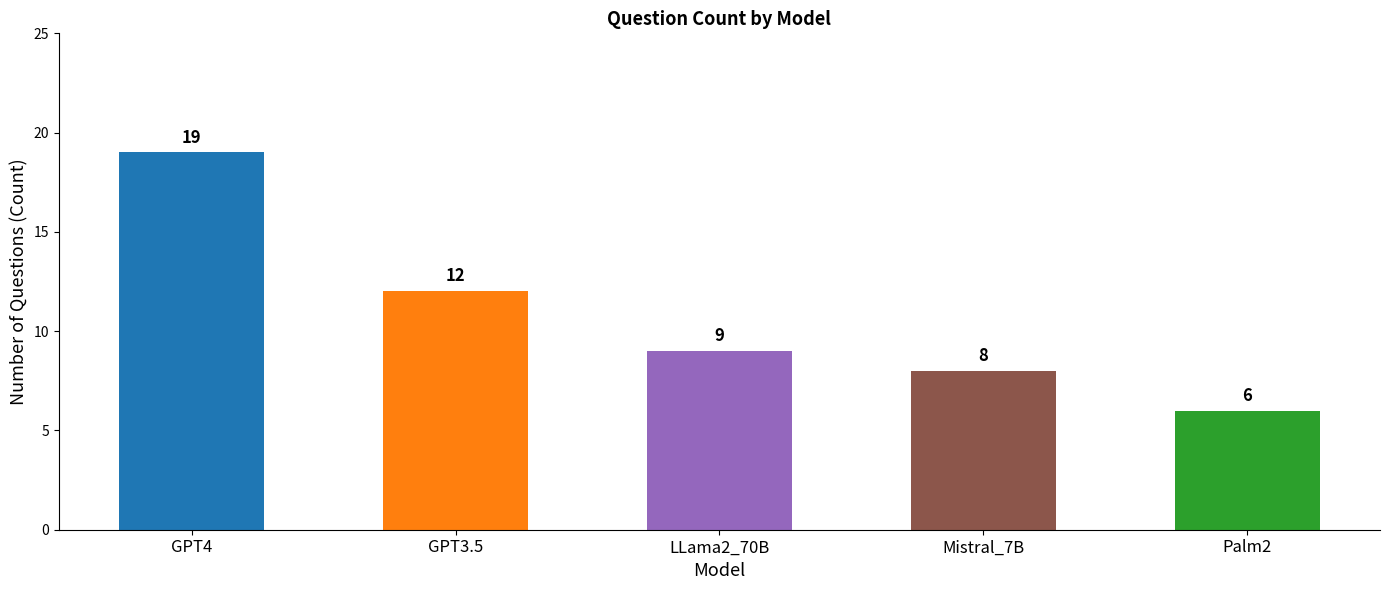

Which category has the lowest value across all series?

Palm2